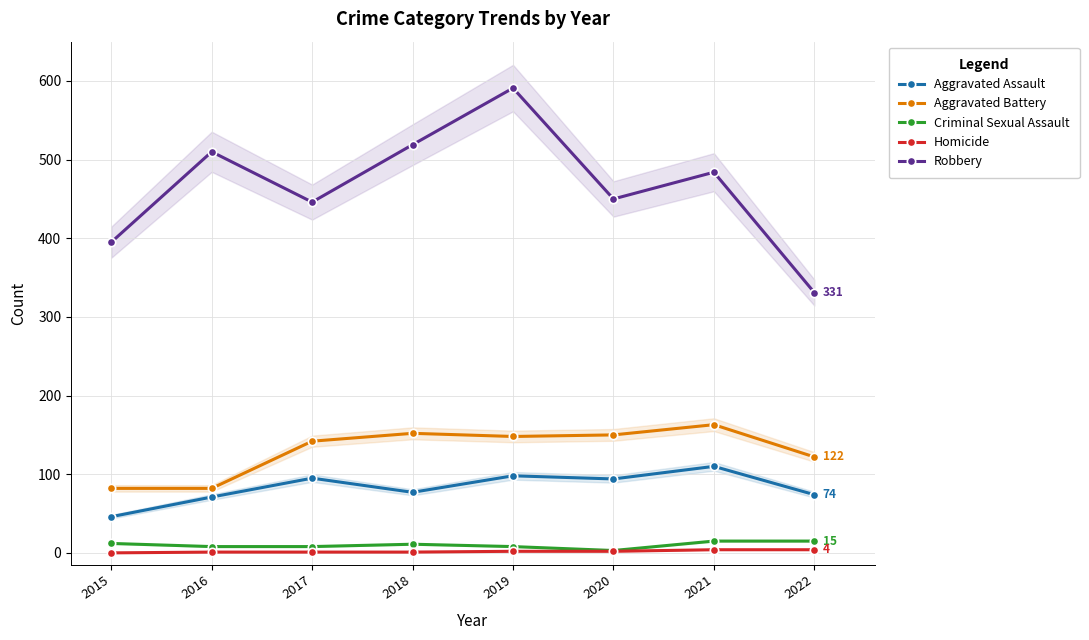

True or false: Aggravated Battery and Robbery cross at least once.

False